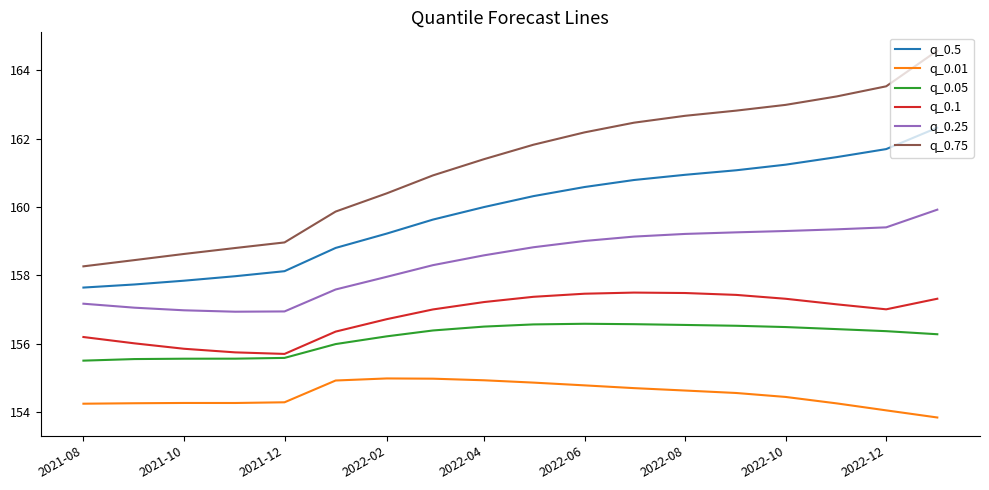

Which series has the widest spread of values?

q_0.75